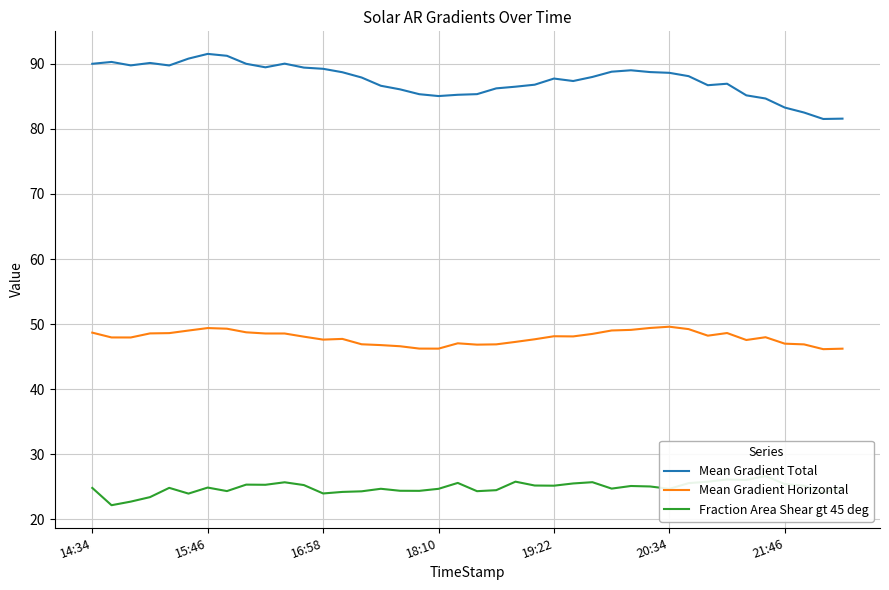

How many data points in Mean Gradient Total are less than 87?

17